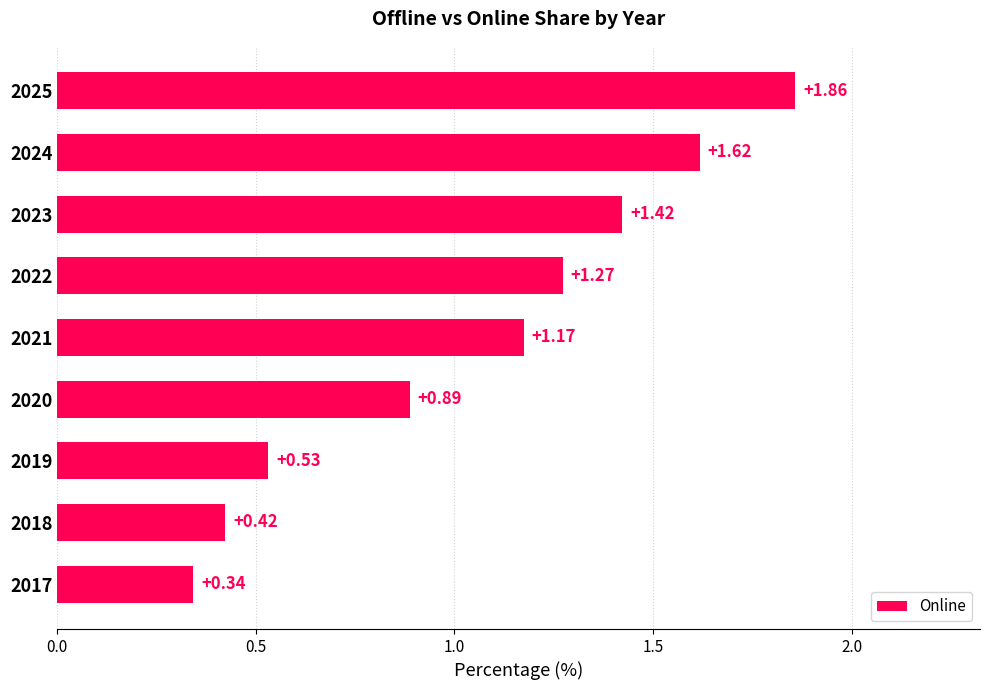

What is the sum of all values?

9.5